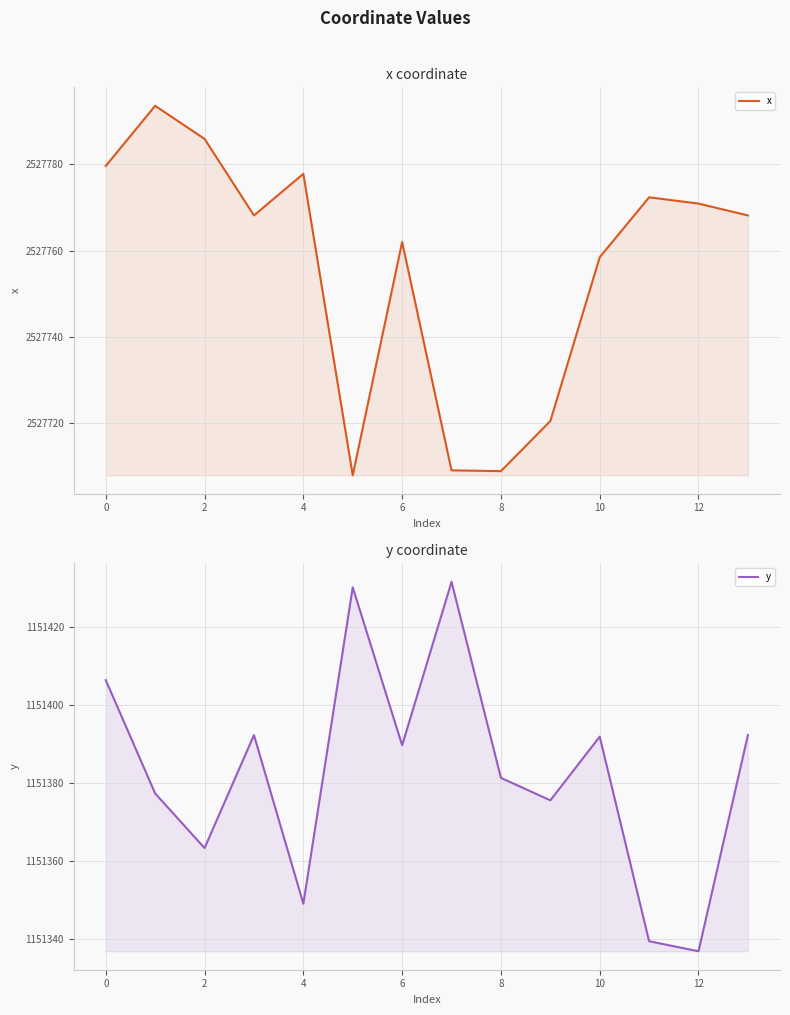

How many lines are shown in the chart?

2